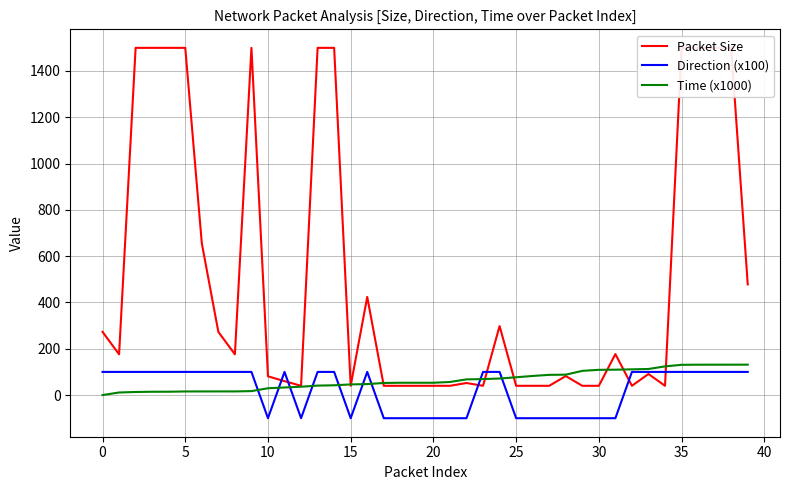

The Time (x1000) series shows 111.1 at 32. True or false?

True